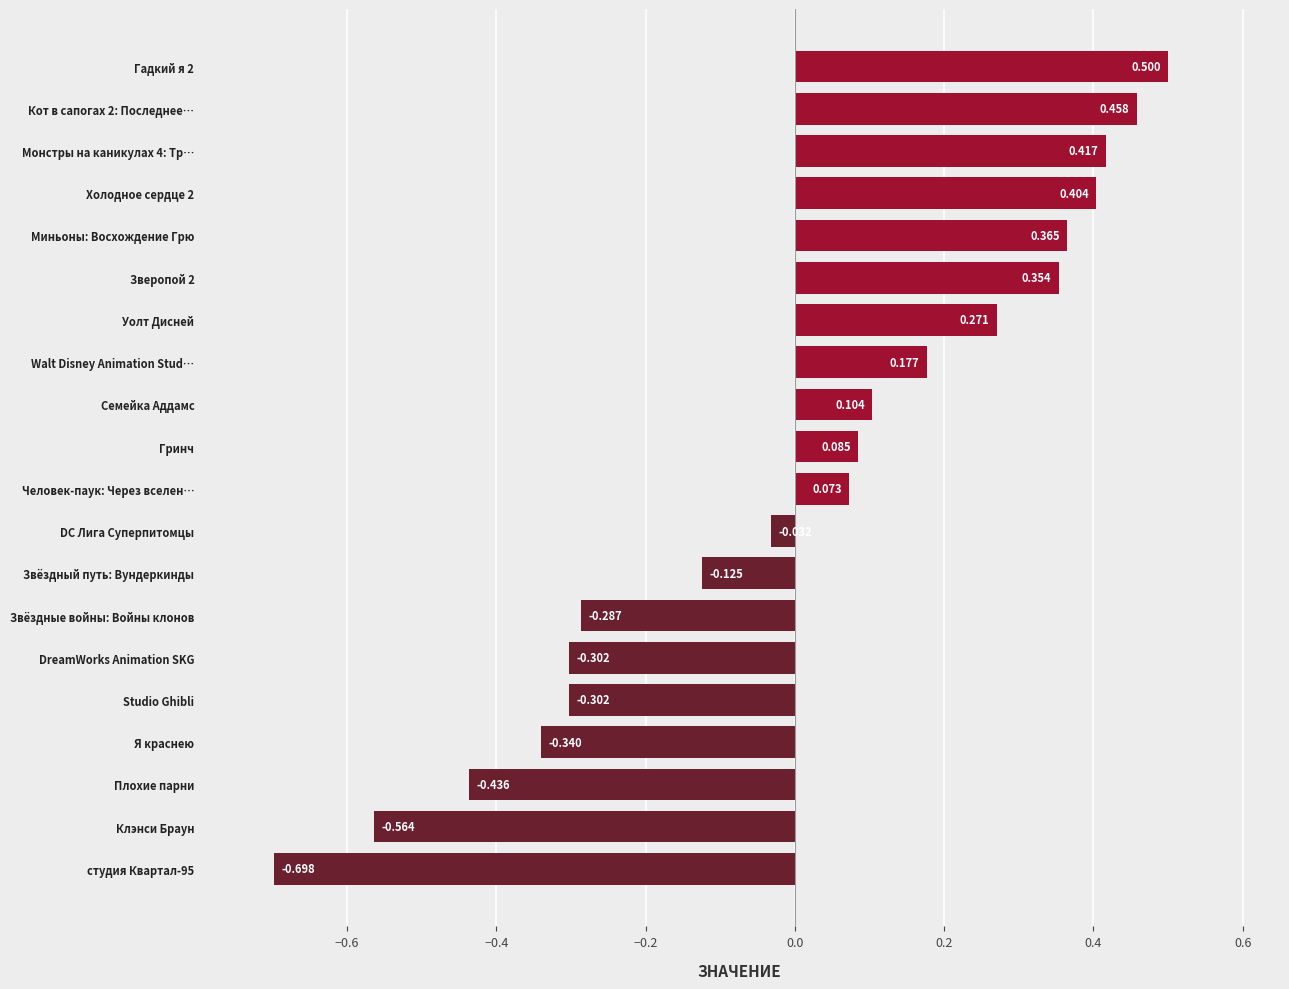

How many data points are less than 0?

9